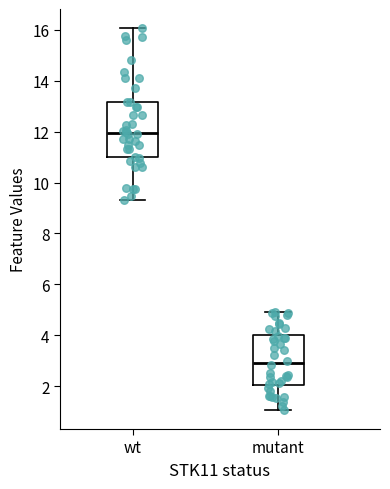

Which box's median line is the lowest?

mutant